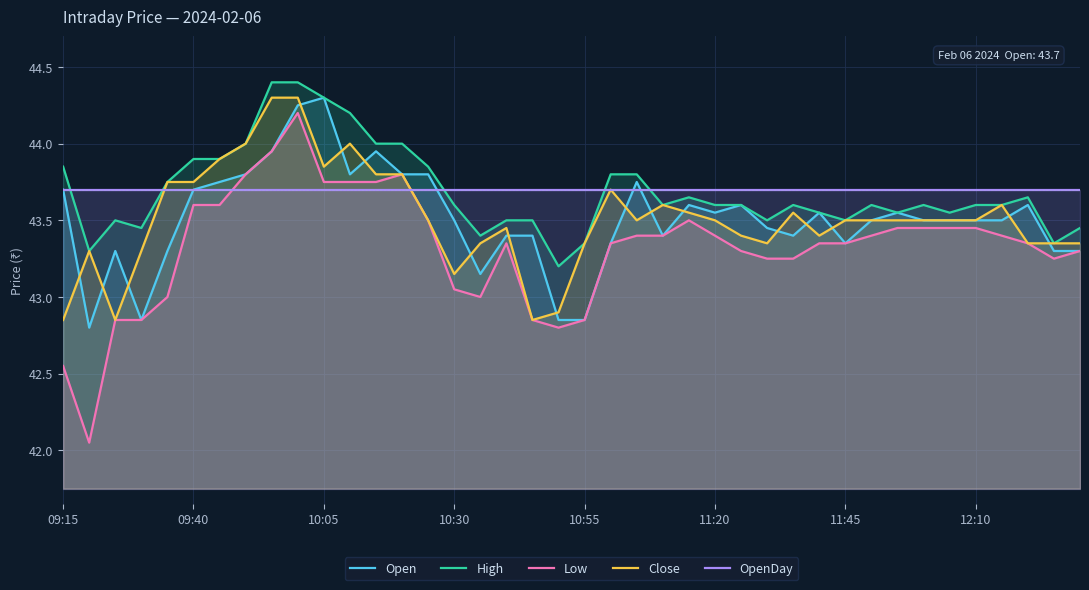

True or false: High and Open intersect in this chart.

False